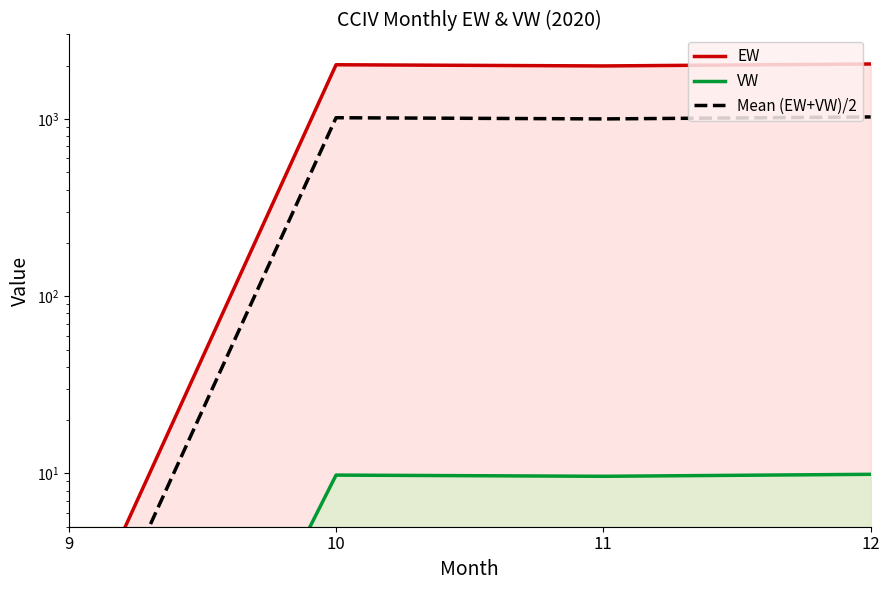

At which label is EW closest to 1023?

11